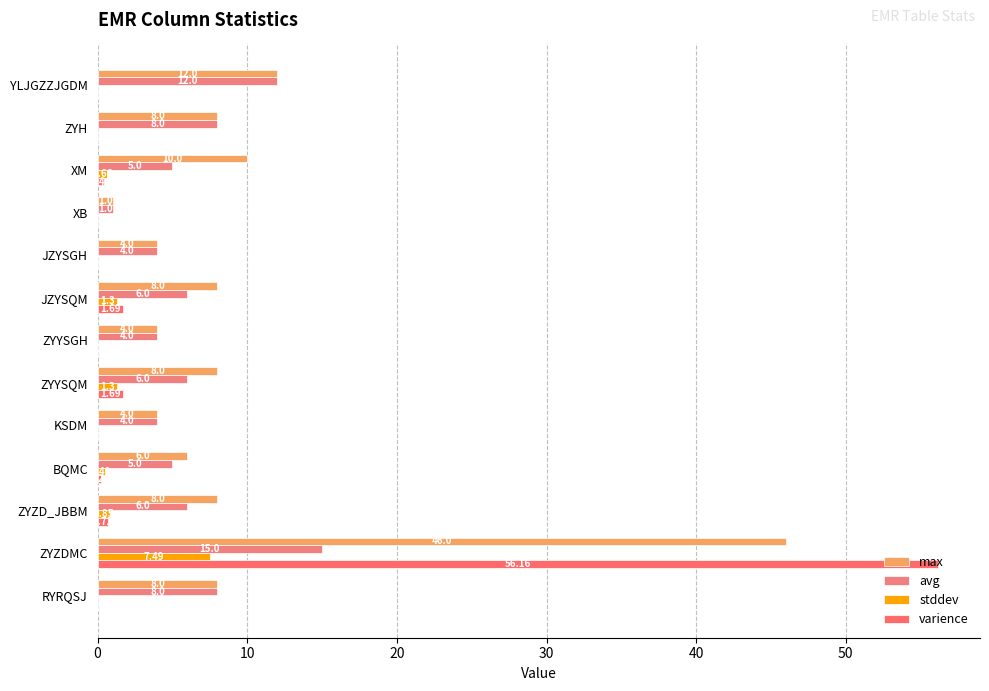

How many data points in varience are above 0?

6